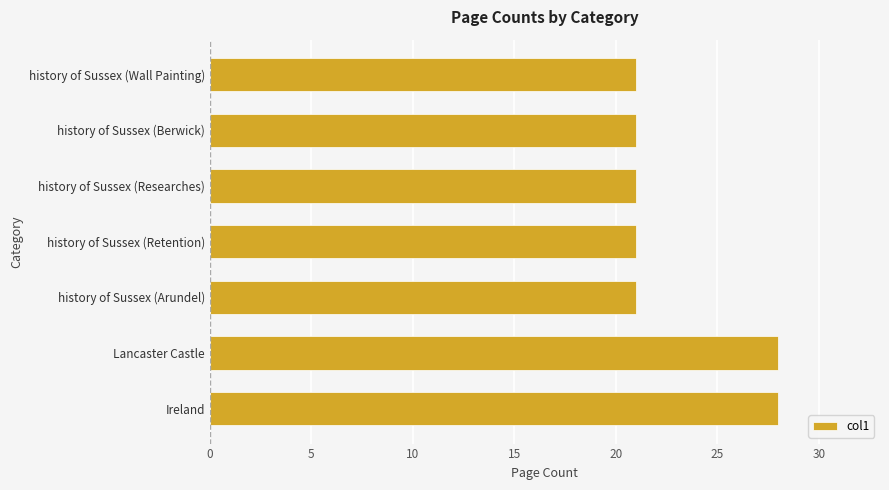

Reading bottom to top, transcribe all the data shown in this chart.

28	28	21	21	21	21	21